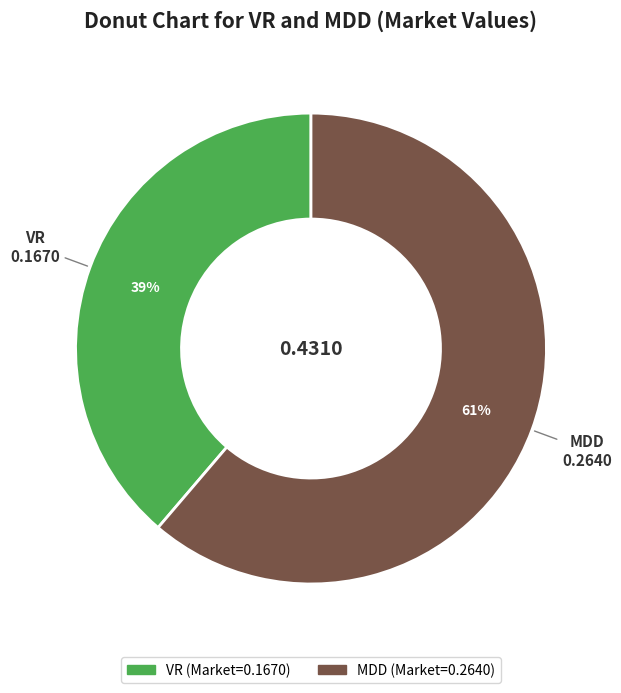

What percentage is the MDD slice, to the nearest percent?

61%